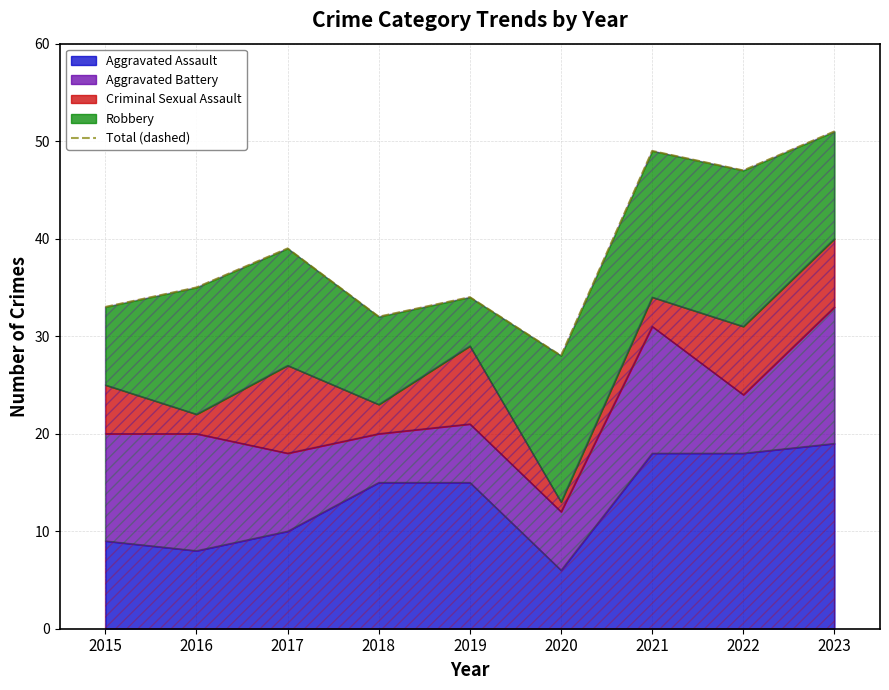

Between 2020 and 2023, which is larger?

2023